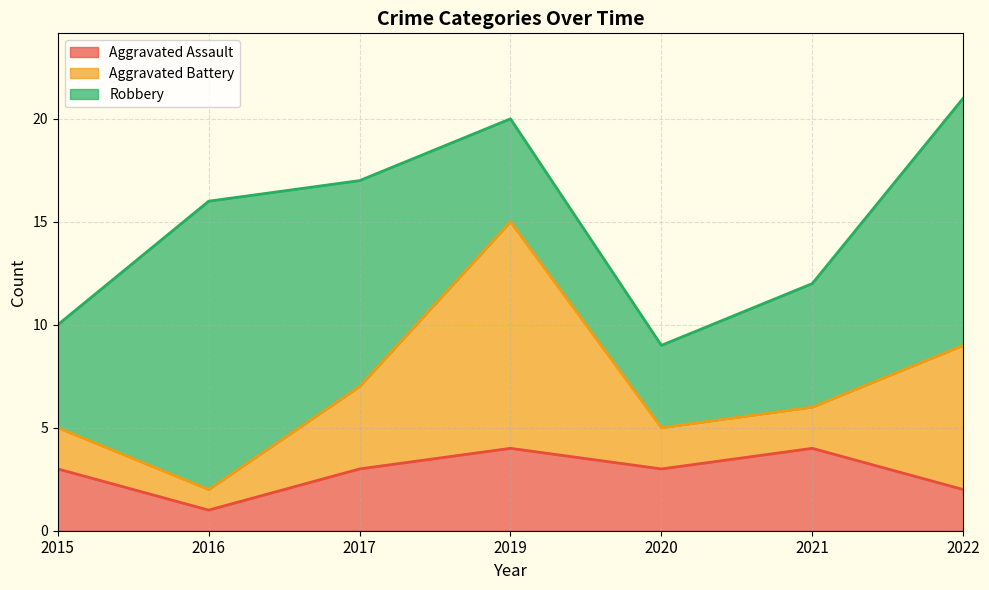

How many interior local valleys does the Aggravated Battery series have?

1